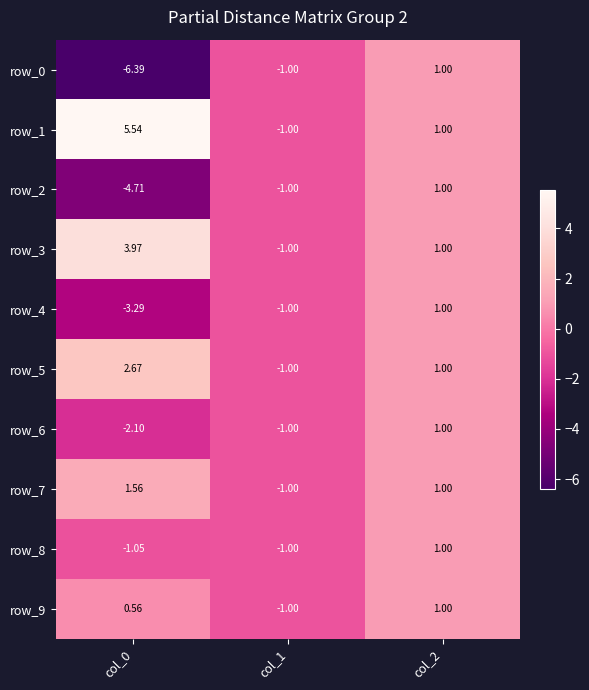

How many positive values does the row_6 series have?

1